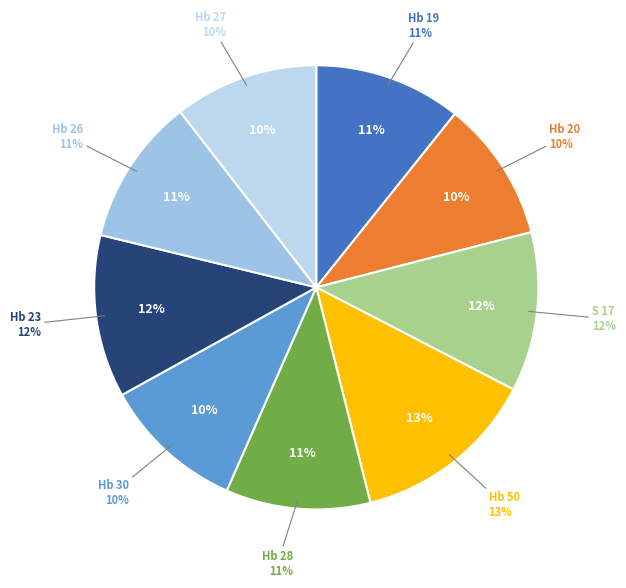

Does Hb 19 represent more than half of the total?

No